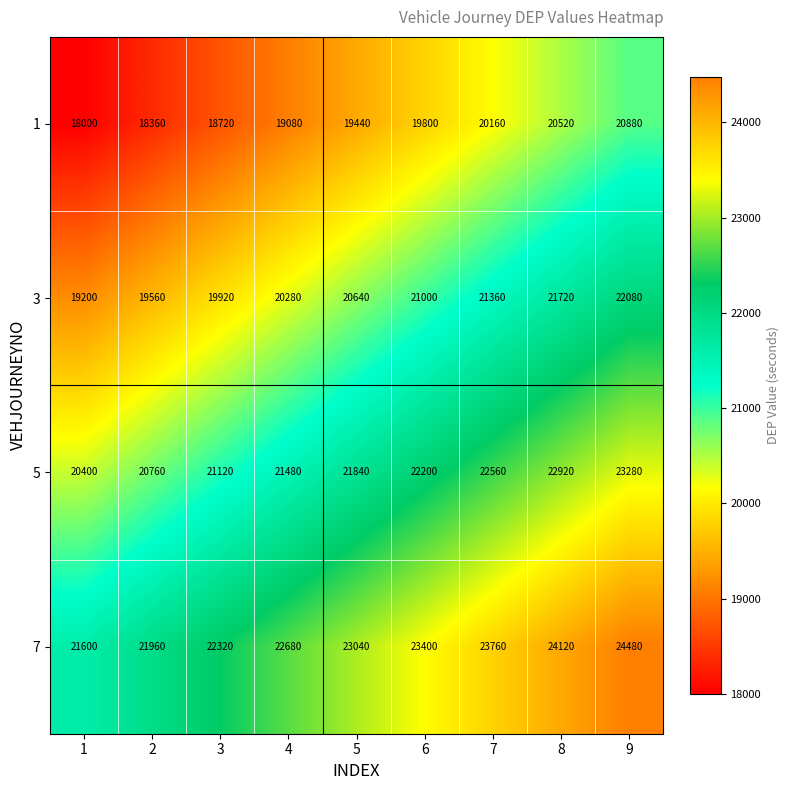

What is the minimum value shown in the chart?

18000